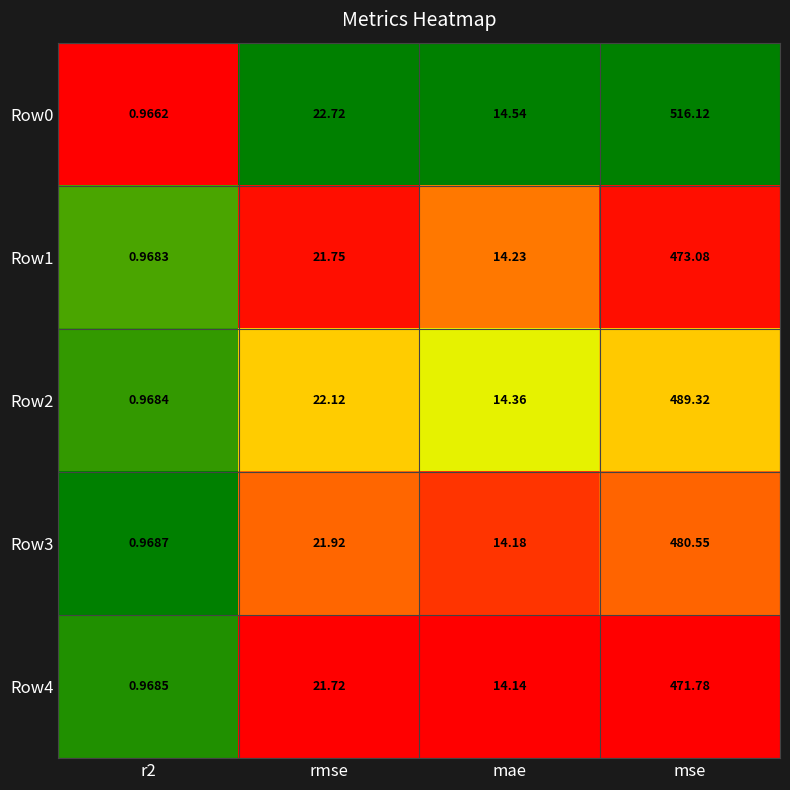

At which label does Row3 first exceed 21?

rmse